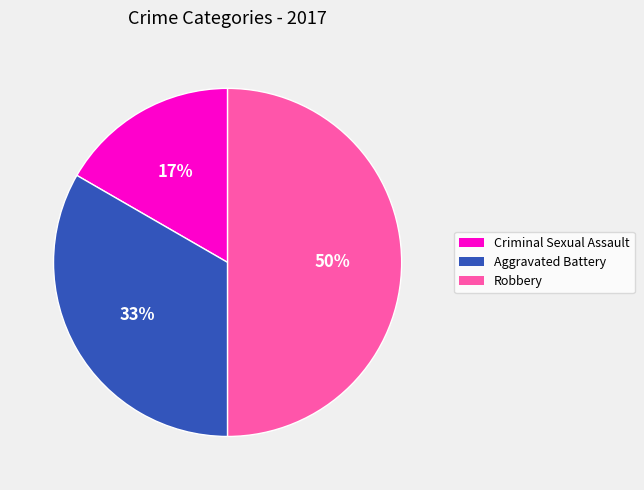

The Criminal Sexual Assault slice represents 17% of the pie. True or false?

True